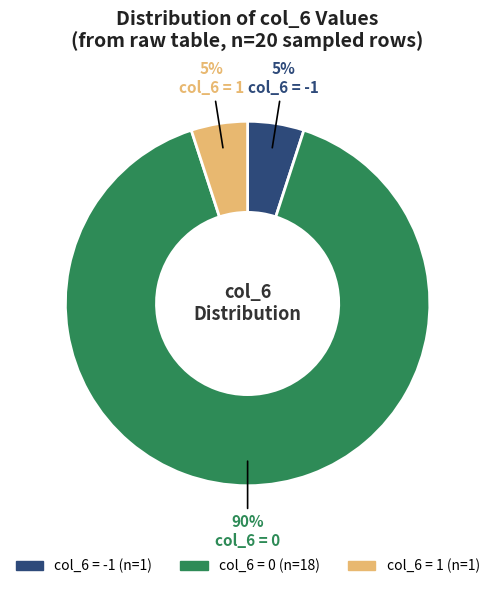

Is there any slice that represents more than half of the pie?

Yes